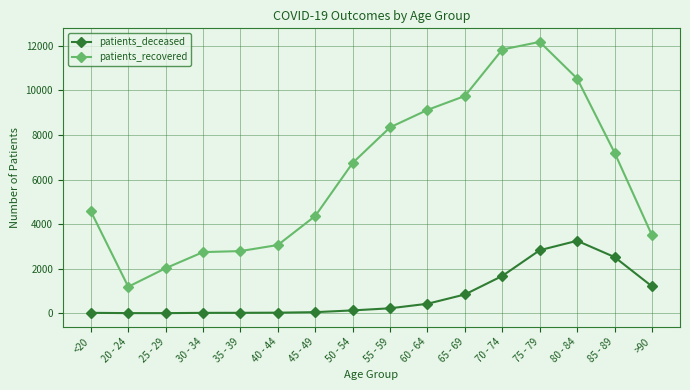

At which category does patients_recovered reach its first local valley?

20 - 24